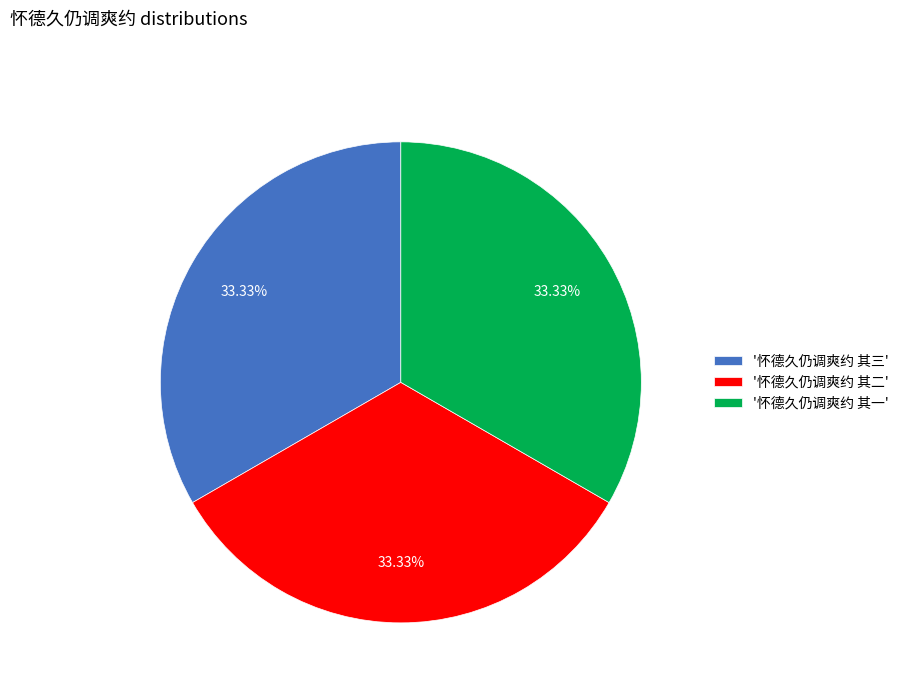

What is the ratio of the value at '怀德久仍调爽约 其二' to the value at '怀德久仍调爽约 其一'?

1.0